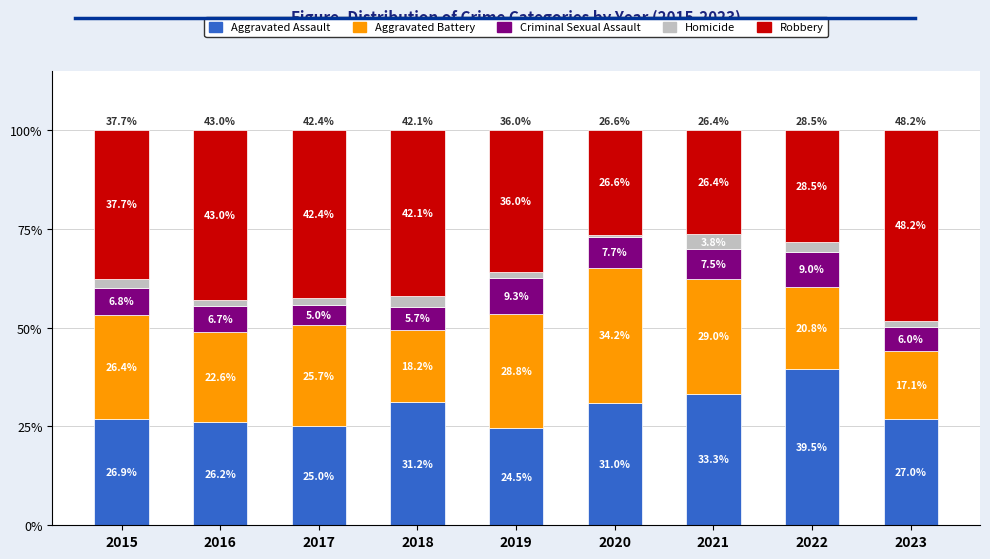

What is the total value across all series at 2023?

100.0